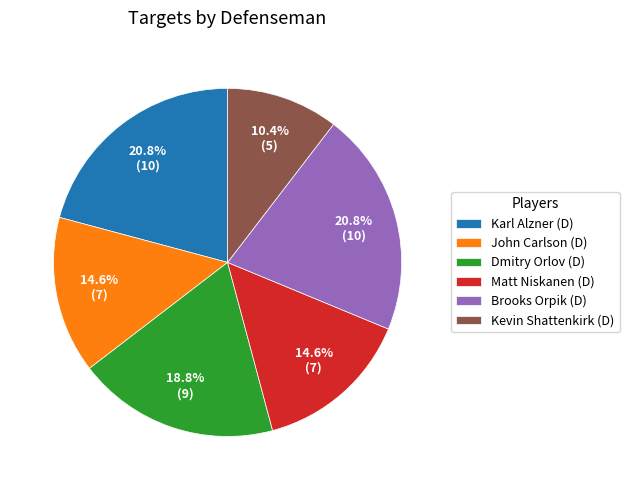

To the nearest percent, what portion does Kevin Shattenkirk (D) represent?

10%